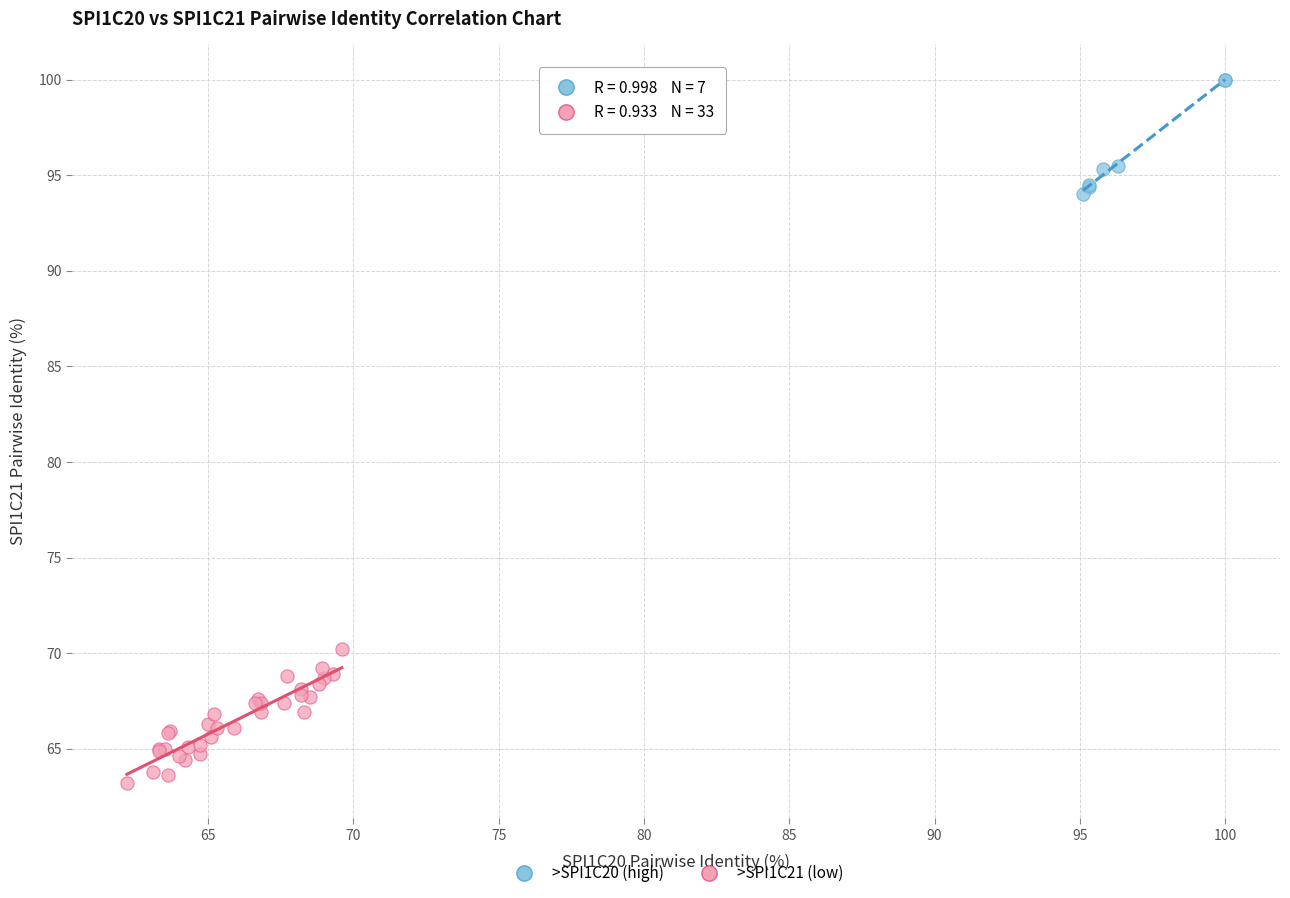

Which series contains the lowest Y value?

>SPI1C21 (low)